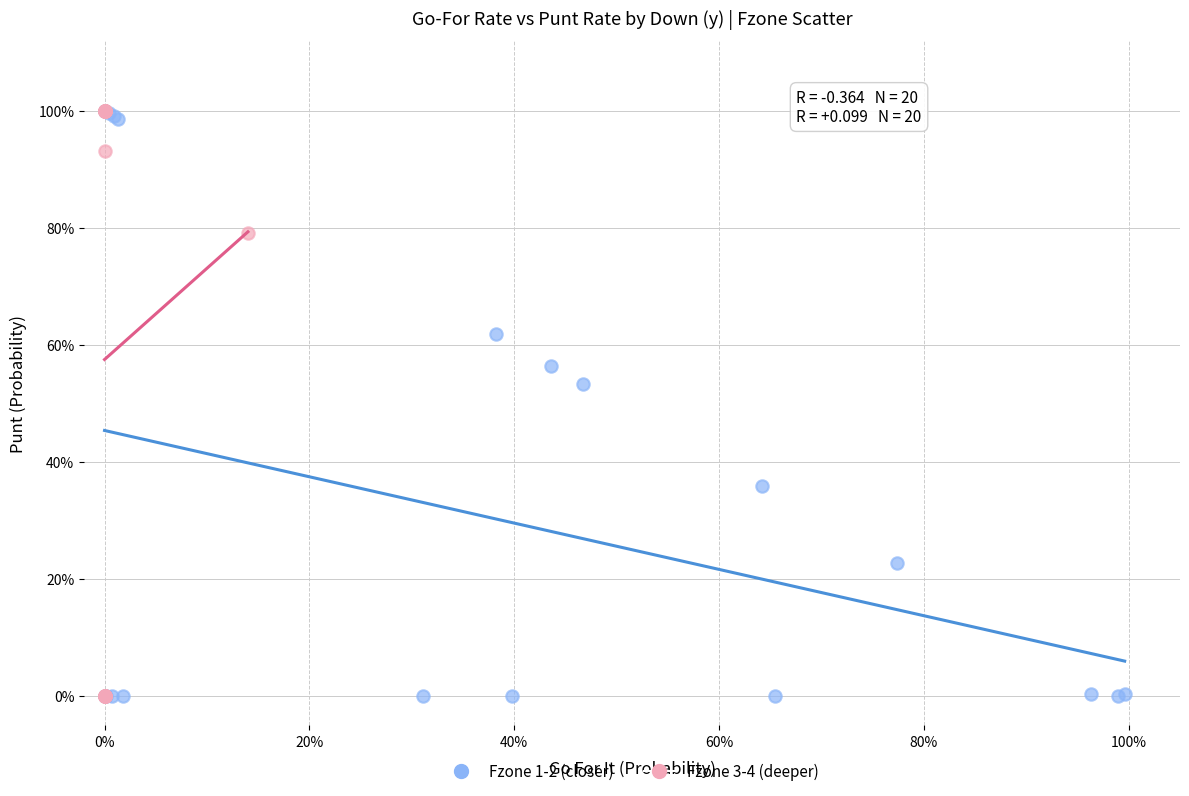

What are all the series names shown in the legend?

Fzone 1-2 (closer), Fzone 3-4 (deeper)